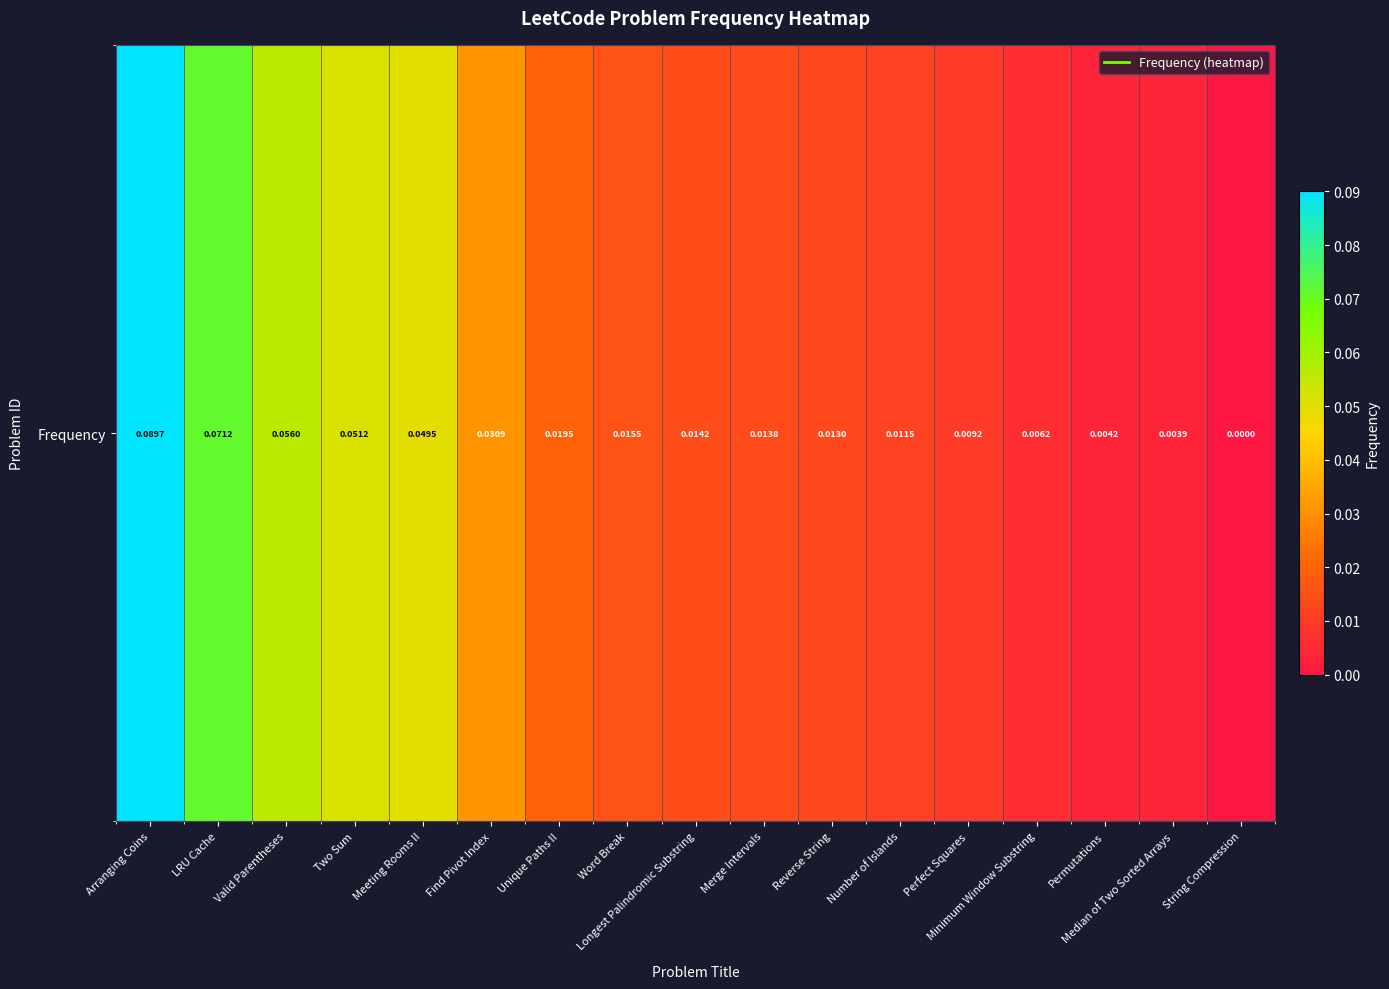

List the labels in order of value, smallest first.

String Compression, Median of Two Sorted Arrays, Permutations, Minimum Window Substring, Perfect Squares, Number of Islands, Reverse String, Merge Intervals, Longest Palindromic Substring, Word Break, Unique Paths II, Find Pivot Index, Meeting Rooms II, Two Sum, Valid Parentheses, LRU Cache, Arranging Coins